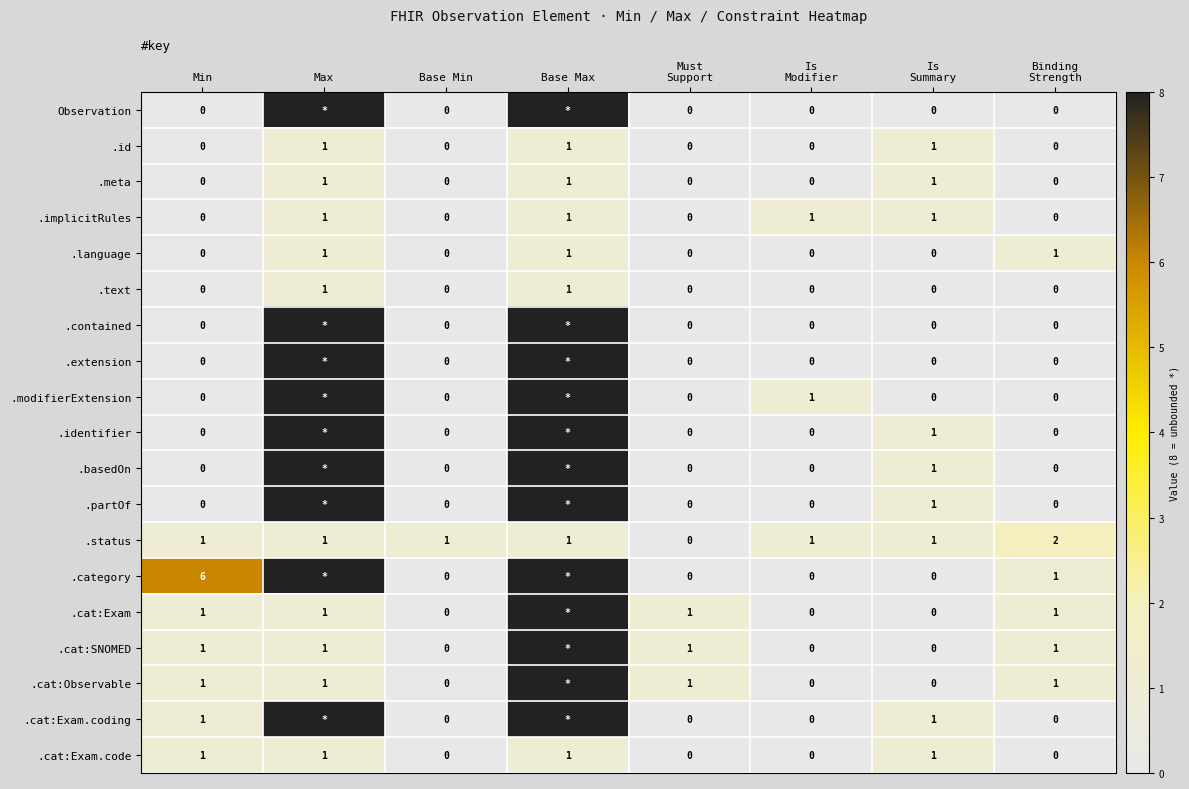

The value of .cat:Observable at Min is 1. True or false?

True